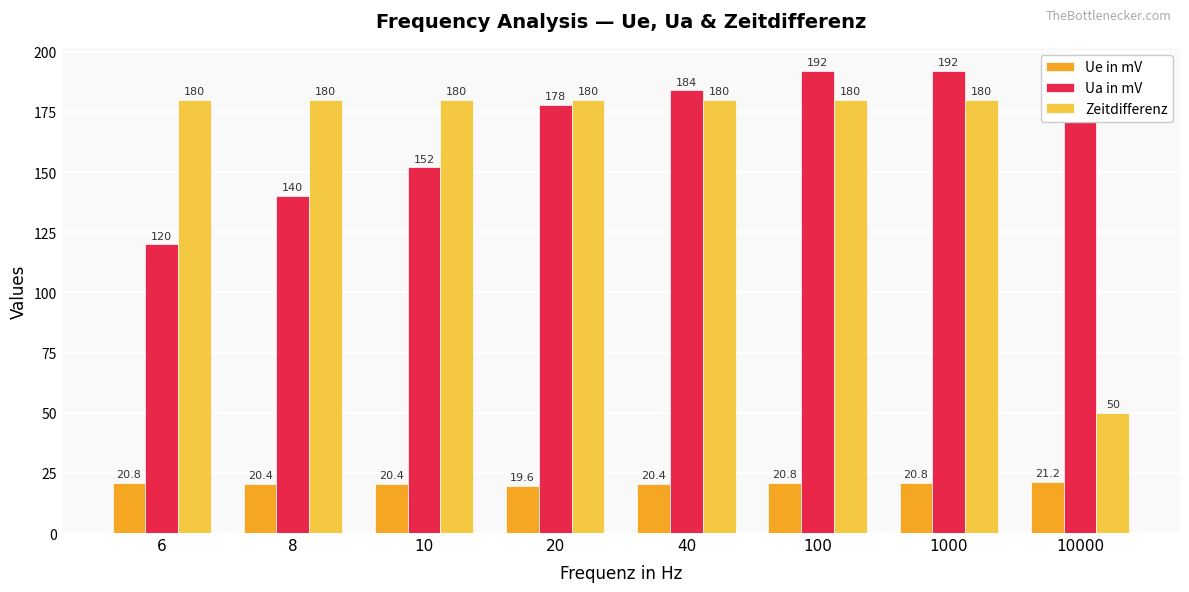

Between 10 and 100, which series saw the biggest shift?

Ua in mV